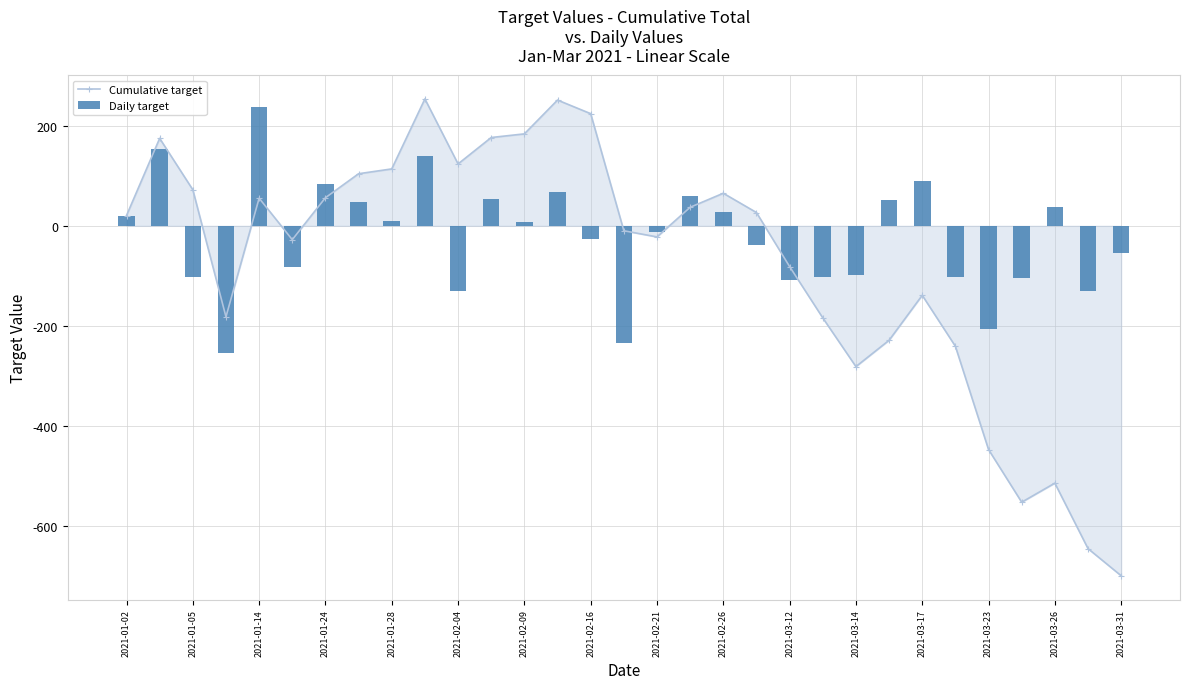

Which series has the widest spread of values?

Cumulative target